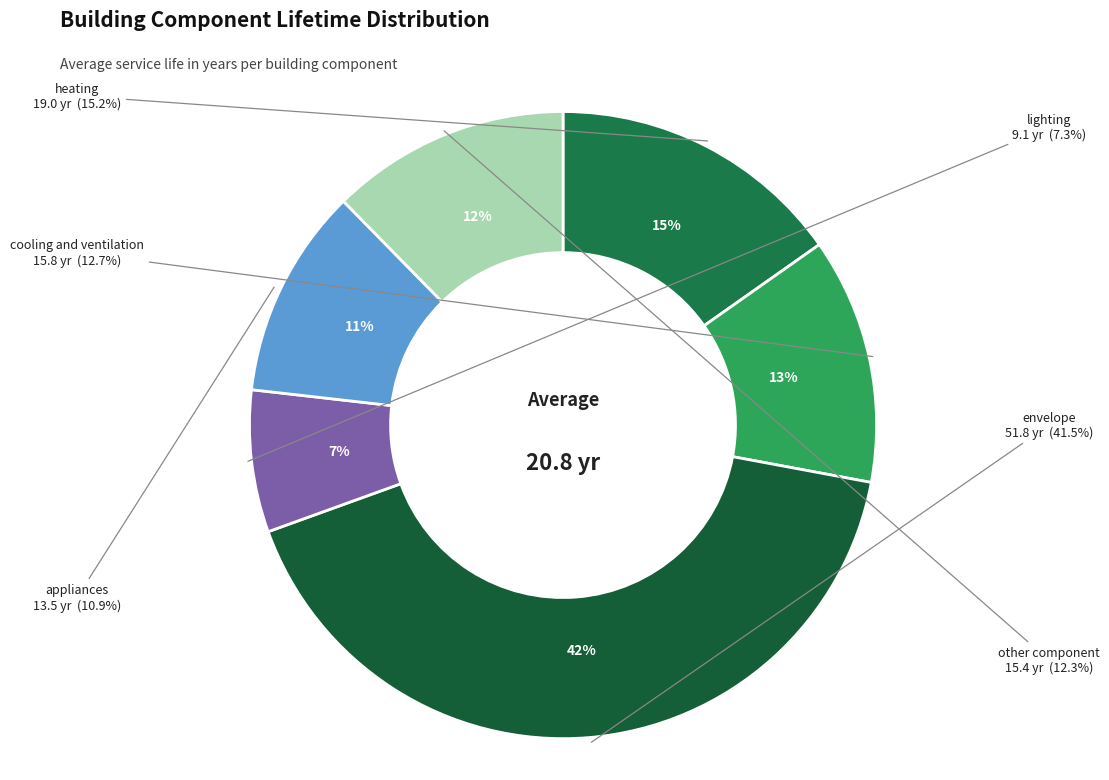

Is it true that lighting is 7% of the pie?

True